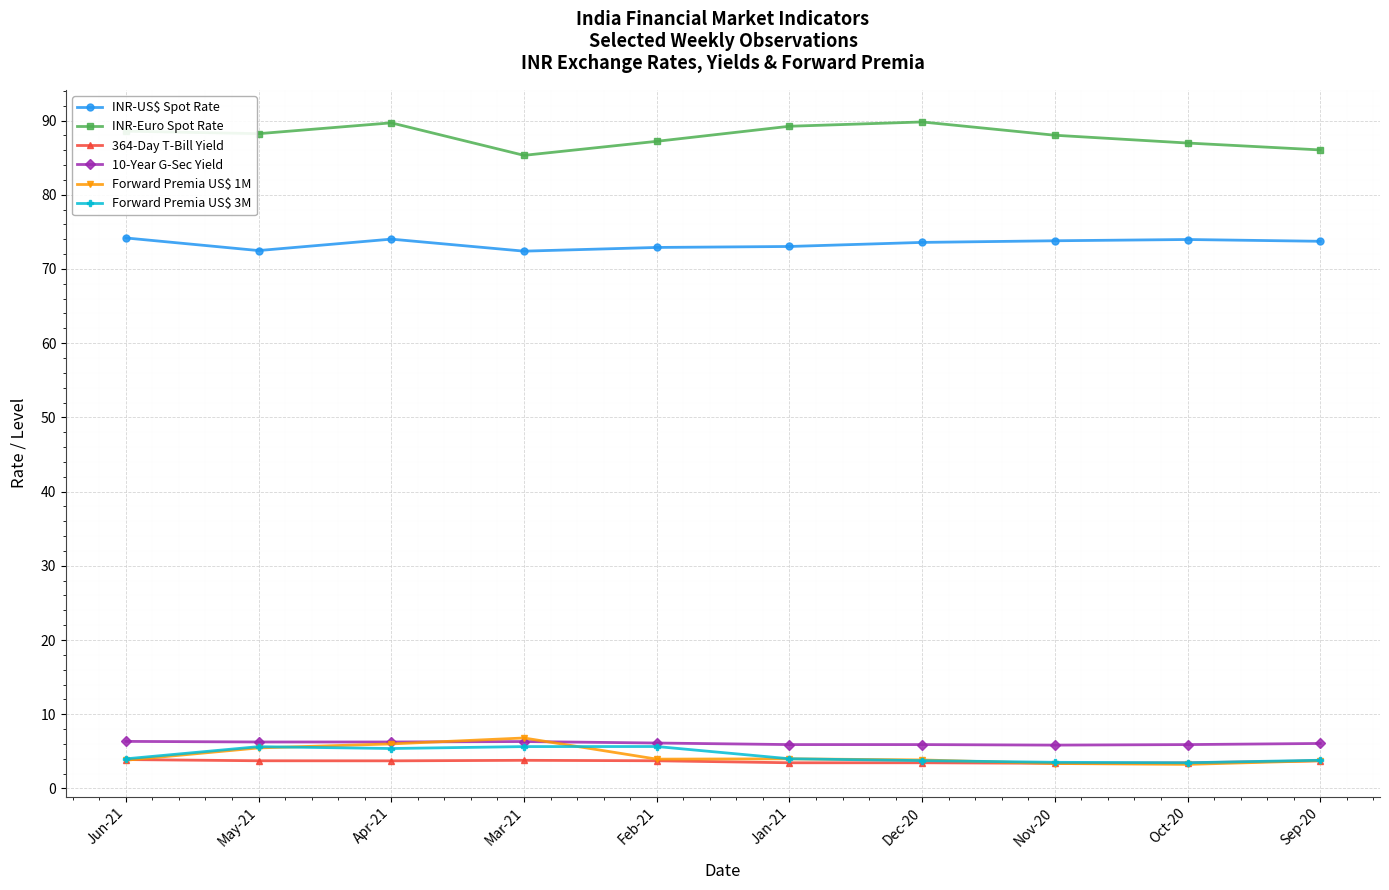

Is it true that INR-Euro Spot Rate equals 86.0 at Sep-20?

True